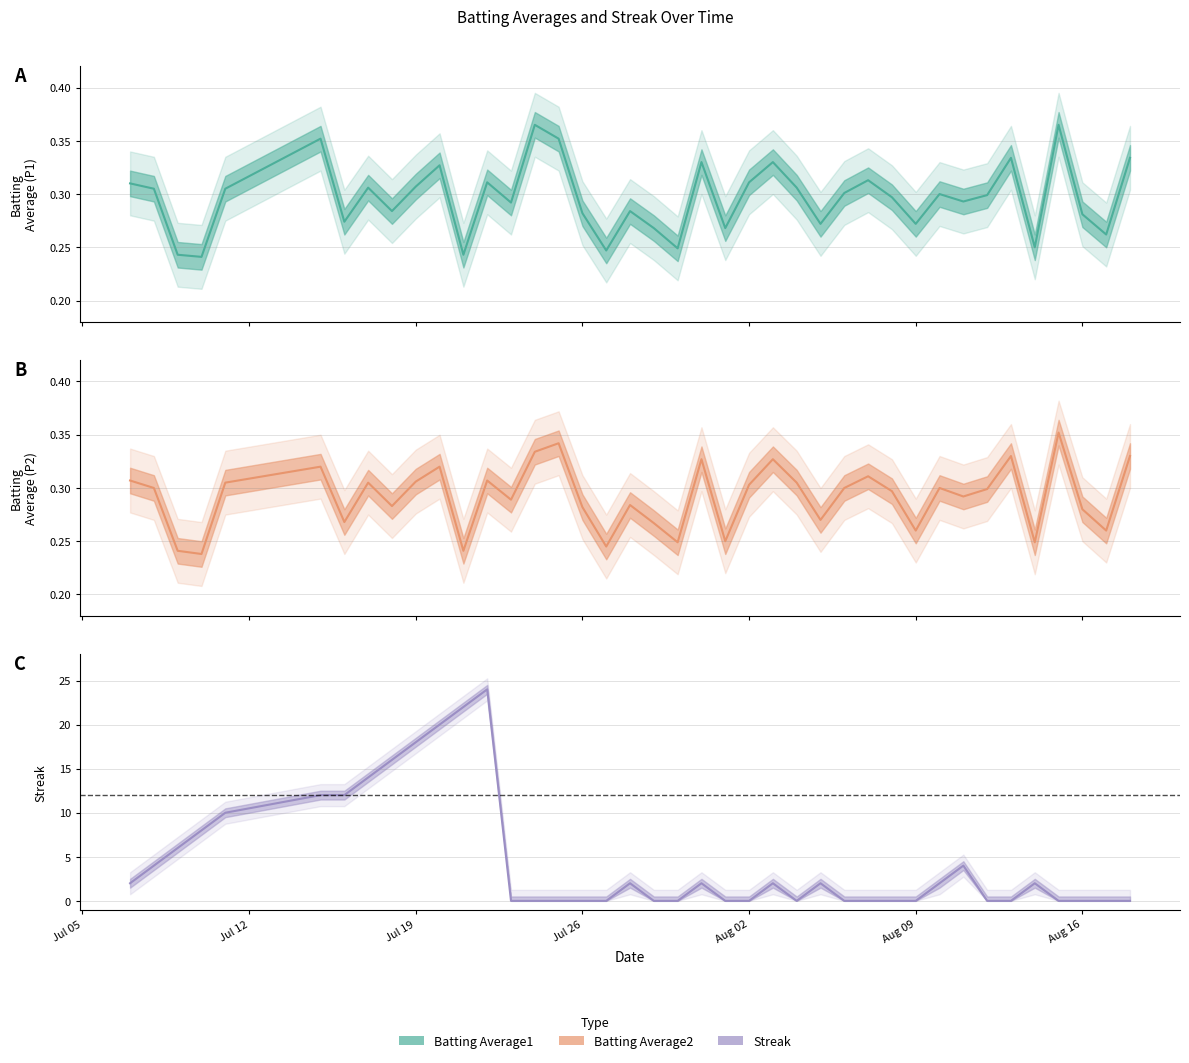

What is the difference between the second highest and minimum values in the Streak series?

22.0